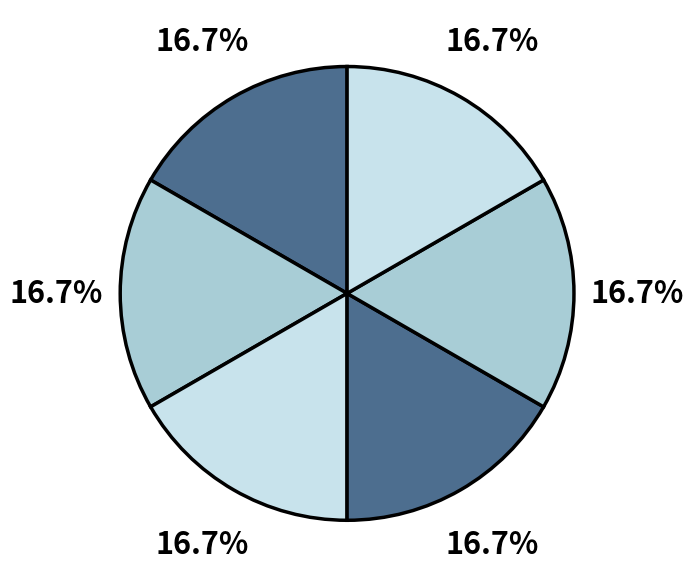

Rank the categories by value from lowest to highest.

1, 2, 3, 4, 5, 0